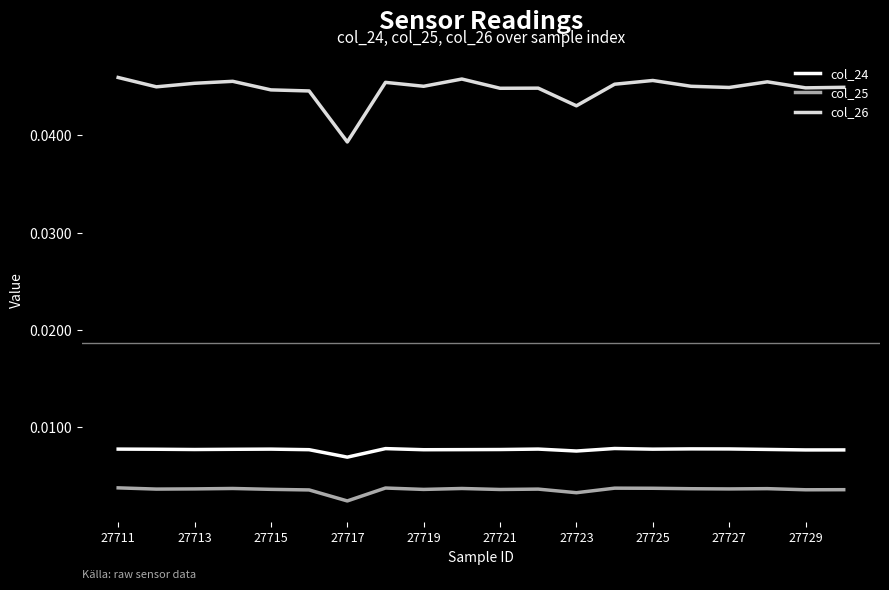

In col_25, how many points are higher than both neighbors (excluding endpoints)?

6